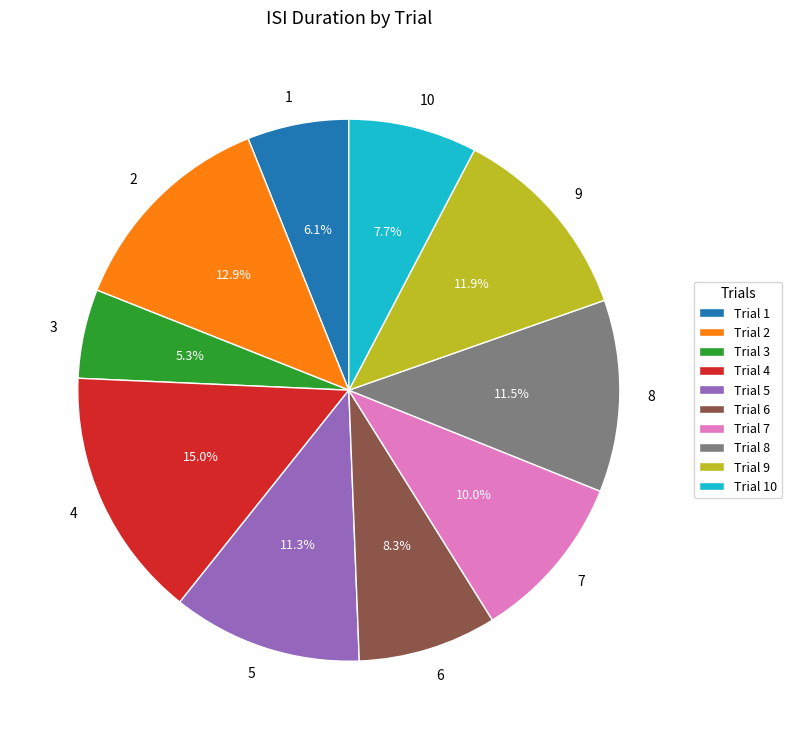

To the nearest percent, what is the combined percentage of 1 and 2?

19%